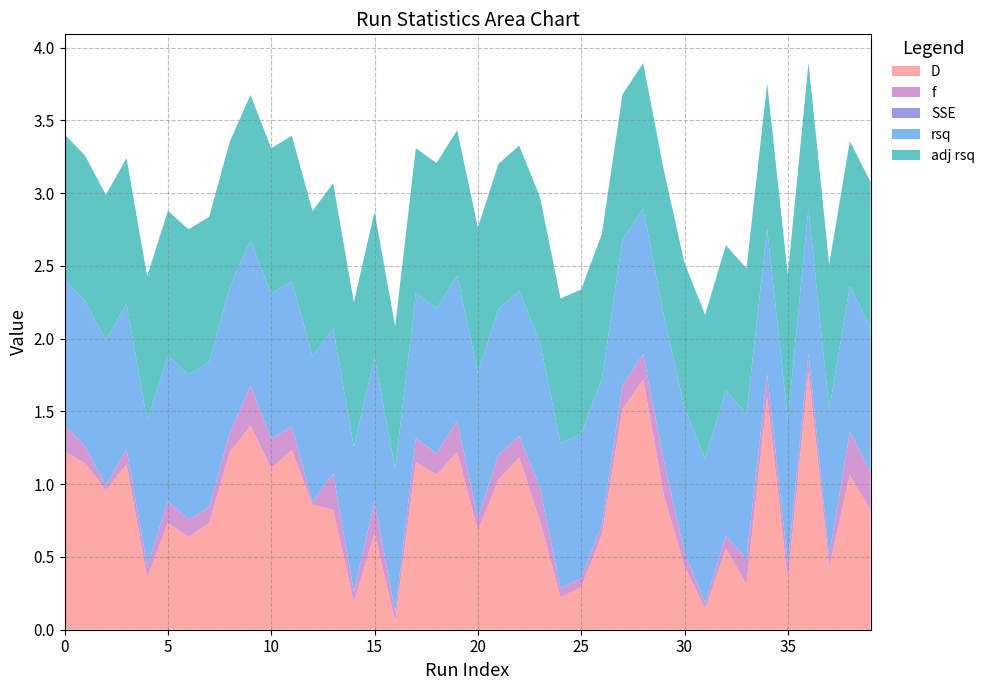

Reading right to left, what are all the values shown in this chart?

D: 39=0.8	38=1.1	37=0.4	36=1.8	35=0.3	34=1.6	33=0.3	32=0.6	31=0.1	30=0.4	29=0.9	28=1.7	27=1.5	26=0.6	25=0.3	24=0.2	23=0.7	22=1.2	21=1.0	20=0.7	19=1.2	18=1.1	17=1.1	16=0.1	15=0.7	14=0.2	13=0.8	12=0.9	11=1.2	10=1.1	9=1.4	8=1.2	7=0.7	6=0.6	5=0.7	4=0.4	3=1.1	2=1.0	1=1.1	0=1.2
f: 39=0.3	38=0.3	37=0.1	36=0.1	35=0.1	34=0.2	33=0.2	32=0.1	31=0.0	30=0.1	29=0.2	28=0.2	27=0.2	26=0.1	25=0.1	24=0.1	23=0.2	22=0.1	21=0.2	20=0.1	19=0.2	18=0.1	17=0.2	16=0.1	15=0.2	14=0.1	13=0.3	12=0.0	11=0.2	10=0.2	9=0.3	8=0.1	7=0.1	6=0.1	5=0.1	4=0.1	3=0.1	2=0.0	1=0.1	0=0.2
SSE: 39=0.0	38=0.0	37=0.0	36=0.0	35=0.0	34=0.0	33=0.0	32=0.0	31=0.0	30=0.0	29=0.0	28=0.0	27=0.0	26=0.0	25=0.0	24=0.0	23=0.0	22=0.0	21=0.0	20=0.0	19=0.0	18=0.0	17=0.0	16=0.0	15=0.0	14=0.0	13=0.0	12=0.0	11=0.0	10=0.0	9=0.0	8=0.0	7=0.0	6=0.0	5=0.0	4=0.0	3=0.0	2=0.0	1=0.0	0=0.0
rsq: 39=1.0	38=1.0	37=1.0	36=1.0	35=1.0	34=1.0	33=1.0	32=1.0	31=1.0	30=1.0	29=1.0	28=1.0	27=1.0	26=1.0	25=1.0	24=1.0	23=1.0	22=1.0	21=1.0	20=1.0	19=1.0	18=1.0	17=1.0	16=1.0	15=1.0	14=1.0	13=1.0	12=1.0	11=1.0	10=1.0	9=1.0	8=1.0	7=1.0	6=1.0	5=1.0	4=1.0	3=1.0	2=1.0	1=1.0	0=1.0
adj rsq: 39=1.0	38=1.0	37=1.0	36=1.0	35=1.0	34=1.0	33=1.0	32=1.0	31=1.0	30=1.0	29=1.0	28=1.0	27=1.0	26=1.0	25=1.0	24=1.0	23=1.0	22=1.0	21=1.0	20=1.0	19=1.0	18=1.0	17=1.0	16=1.0	15=1.0	14=1.0	13=1.0	12=1.0	11=1.0	10=1.0	9=1.0	8=1.0	7=1.0	6=1.0	5=1.0	4=1.0	3=1.0	2=1.0	1=1.0	0=1.0